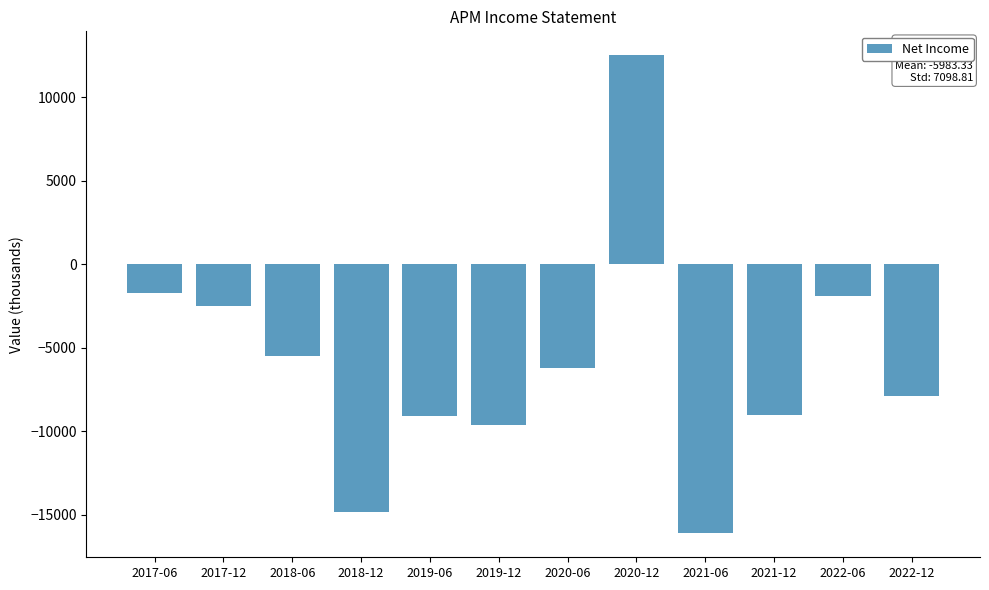

What is the greatest value displayed?

12500